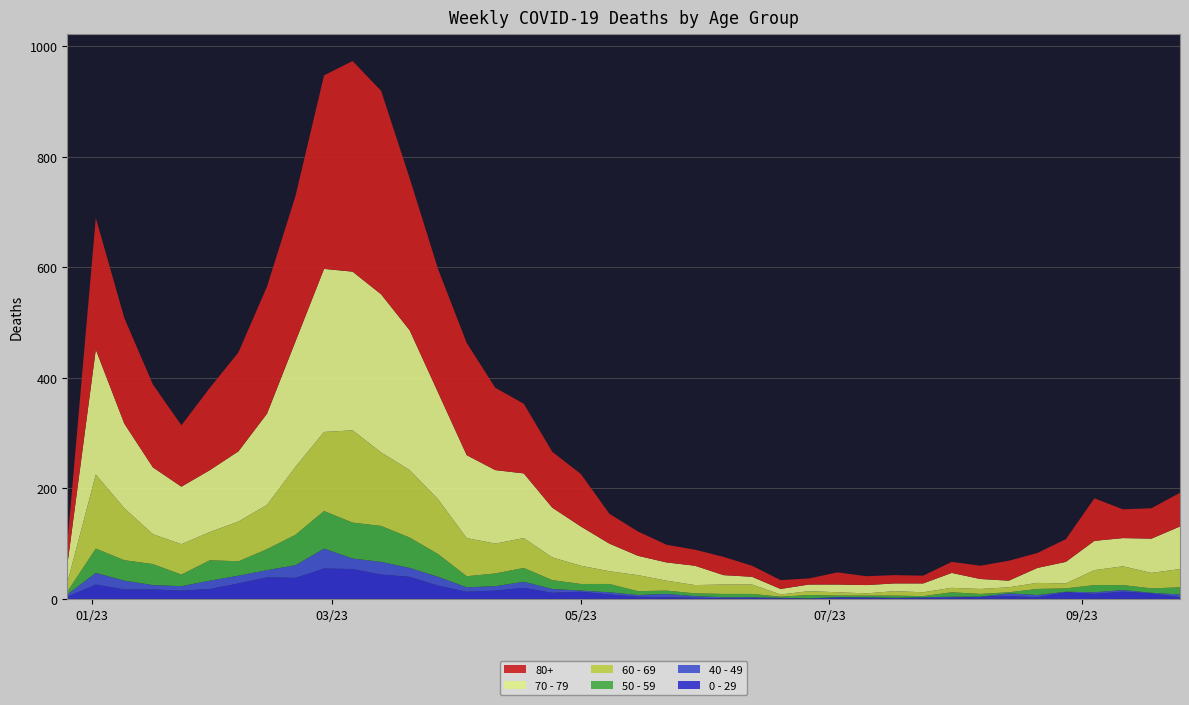

Reading right to left, extract all data points from this chart.

0 - 29: 2023-09-25=3	2023-09-18=10	2023-09-11=13	2023-09-04=9	2023-08-28=12	2023-08-21=3	2023-08-14=5	2023-08-07=4	2023-07-31=2	2023-07-24=2	2023-07-17=2	2023-07-10=2	2023-07-03=3	2023-06-26=1	2023-06-19=1	2023-06-12=2	2023-06-05=1	2023-05-29=2	2023-05-22=3	2023-05-15=4	2023-05-08=8	2023-05-01=13	2023-04-24=11	2023-04-17=20	2023-04-10=15	2023-04-03=13	2023-03-27=24	2023-03-20=40	2023-03-13=44	2023-03-06=54	2023-02-27=55	2023-02-20=38	2023-02-13=39	2023-02-06=28	2023-01-30=18	2023-01-23=15	2023-01-16=17	2023-01-09=17	2023-01-02=26	2022-12-26=4
40 - 49: 2023-09-25=5	2023-09-18=1	2023-09-11=3	2023-09-04=3	2023-08-28=1	2023-08-21=4	2023-08-14=5	2023-08-07=0	2023-07-31=2	2023-07-24=1	2023-07-17=0	2023-07-10=1	2023-07-03=0	2023-06-26=0	2023-06-19=1	2023-06-12=1	2023-06-05=2	2023-05-29=3	2023-05-22=6	2023-05-15=3	2023-05-08=4	2023-05-01=2	2023-04-24=7	2023-04-17=11	2023-04-10=8	2023-04-03=8	2023-03-27=16	2023-03-20=16	2023-03-13=23	2023-03-06=19	2023-02-27=36	2023-02-20=23	2023-02-13=13	2023-02-06=14	2023-01-30=15	2023-01-23=8	2023-01-16=8	2023-01-09=16	2023-01-02=21	2022-12-26=4
50 - 59: 2023-09-25=13	2023-09-18=8	2023-09-11=9	2023-09-04=13	2023-08-28=6	2023-08-21=11	2023-08-14=2	2023-08-07=5	2023-07-31=8	2023-07-24=2	2023-07-17=4	2023-07-10=3	2023-07-03=3	2023-06-26=6	2023-06-19=2	2023-06-12=6	2023-06-05=6	2023-05-29=5	2023-05-22=6	2023-05-15=7	2023-05-08=15	2023-05-01=12	2023-04-24=16	2023-04-17=25	2023-04-10=23	2023-04-03=20	2023-03-27=41	2023-03-20=55	2023-03-13=65	2023-03-06=65	2023-02-27=68	2023-02-20=55	2023-02-13=38	2023-02-06=26	2023-01-30=37	2023-01-23=21	2023-01-16=38	2023-01-09=37	2023-01-02=44	2022-12-26=5
60 - 69: 2023-09-25=33	2023-09-18=28	2023-09-11=34	2023-09-04=27	2023-08-28=9	2023-08-21=11	2023-08-14=9	2023-08-07=9	2023-07-31=8	2023-07-24=7	2023-07-17=8	2023-07-10=4	2023-07-03=6	2023-06-26=7	2023-06-19=4	2023-06-12=17	2023-06-05=17	2023-05-29=15	2023-05-22=18	2023-05-15=29	2023-05-08=23	2023-05-01=33	2023-04-24=41	2023-04-17=54	2023-04-10=54	2023-04-03=69	2023-03-27=99	2023-03-20=122	2023-03-13=133	2023-03-06=167	2023-02-27=143	2023-02-20=123	2023-02-13=80	2023-02-06=72	2023-01-30=51	2023-01-23=55	2023-01-16=54	2023-01-09=94	2023-01-02=134	2022-12-26=16
70 - 79: 2023-09-25=77	2023-09-18=62	2023-09-11=51	2023-09-04=53	2023-08-28=39	2023-08-21=27	2023-08-14=12	2023-08-07=18	2023-07-31=27	2023-07-24=16	2023-07-17=14	2023-07-10=15	2023-07-03=14	2023-06-26=12	2023-06-19=10	2023-06-12=14	2023-06-05=17	2023-05-29=35	2023-05-22=33	2023-05-15=35	2023-05-08=50	2023-05-01=71	2023-04-24=90	2023-04-17=117	2023-04-10=133	2023-04-03=150	2023-03-27=193	2023-03-20=253	2023-03-13=286	2023-03-06=287	2023-02-27=295	2023-02-20=227	2023-02-13=165	2023-02-06=127	2023-01-30=112	2023-01-23=104	2023-01-16=121	2023-01-09=153	2023-01-02=226	2022-12-26=32
80+: 2023-09-25=61	2023-09-18=55	2023-09-11=52	2023-09-04=77	2023-08-28=41	2023-08-21=27	2023-08-14=36	2023-08-07=24	2023-07-31=20	2023-07-24=14	2023-07-17=15	2023-07-10=16	2023-07-03=22	2023-06-26=11	2023-06-19=16	2023-06-12=20	2023-06-05=33	2023-05-29=29	2023-05-22=32	2023-05-15=44	2023-05-08=54	2023-05-01=95	2023-04-24=101	2023-04-17=126	2023-04-10=149	2023-04-03=203	2023-03-27=223	2023-03-20=275	2023-03-13=368	2023-03-06=381	2023-02-27=350	2023-02-20=263	2023-02-13=230	2023-02-06=179	2023-01-30=149	2023-01-23=111	2023-01-16=150	2023-01-09=191	2023-01-02=238	2022-12-26=38